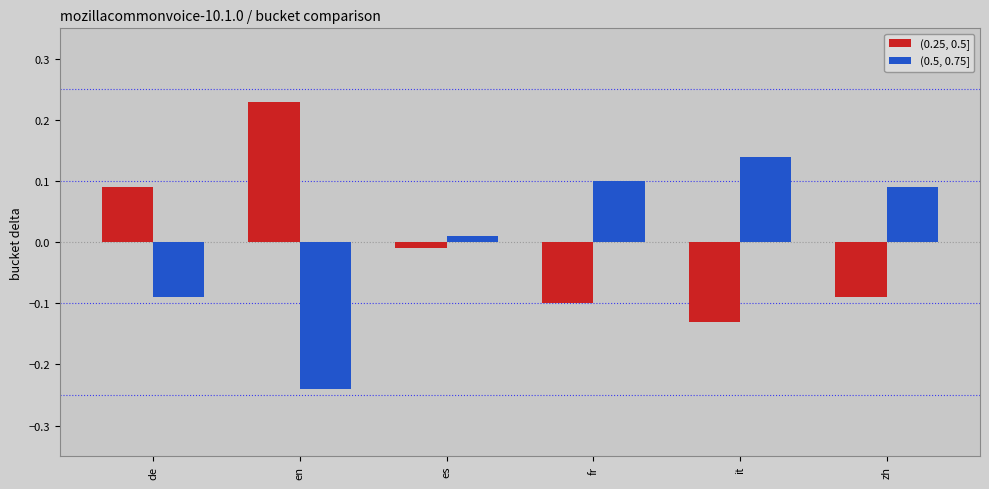

Count the number of data series in this chart.

2